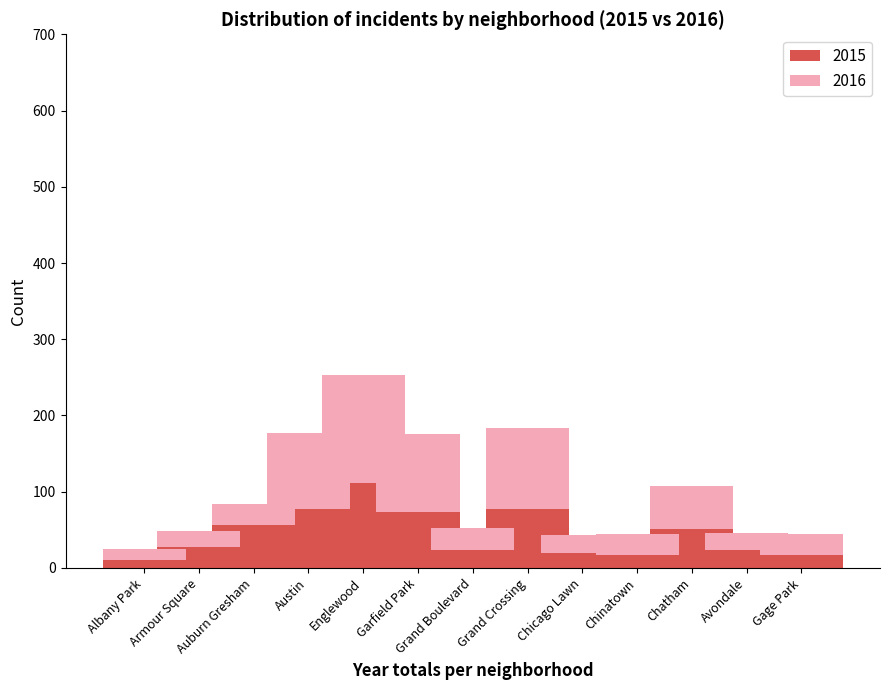

The value of 2015 at Chatham is 73. True or false?

False